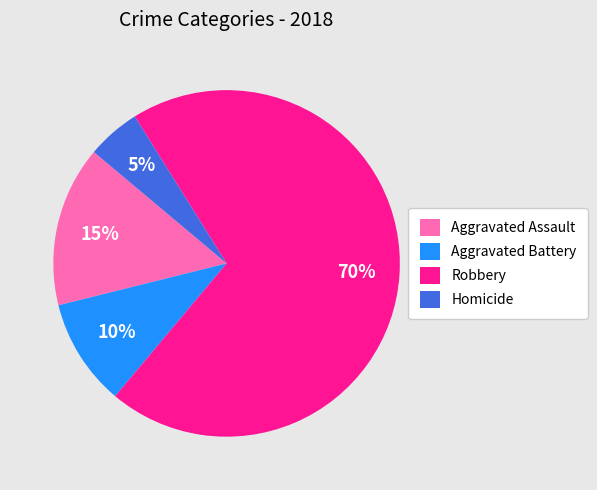

To the nearest percent, what is the average slice percentage?

25%